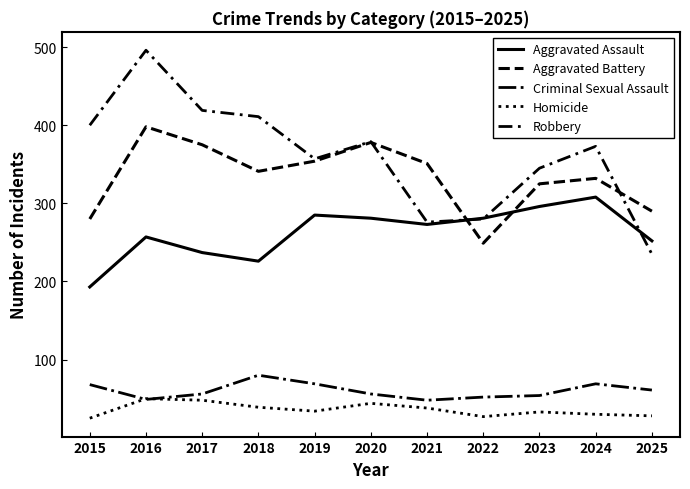

Does the chart display data point markers on the line(s)?

No